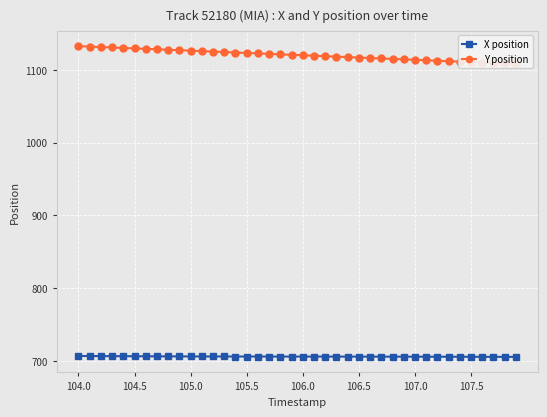

At which category does the chart reach its peak across all series?

104.0